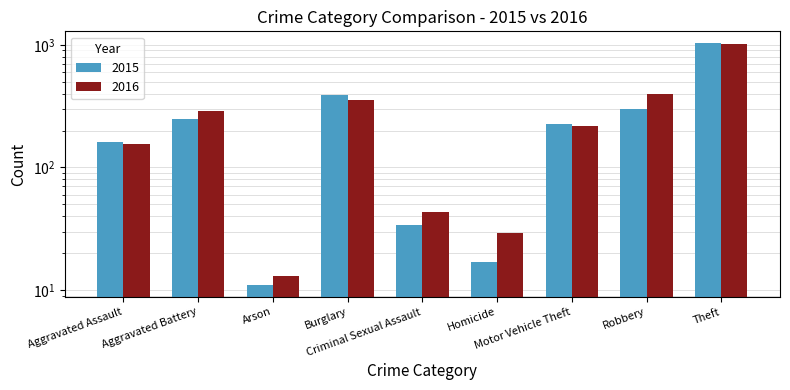

What is the highest value of the 2015 series?

1027